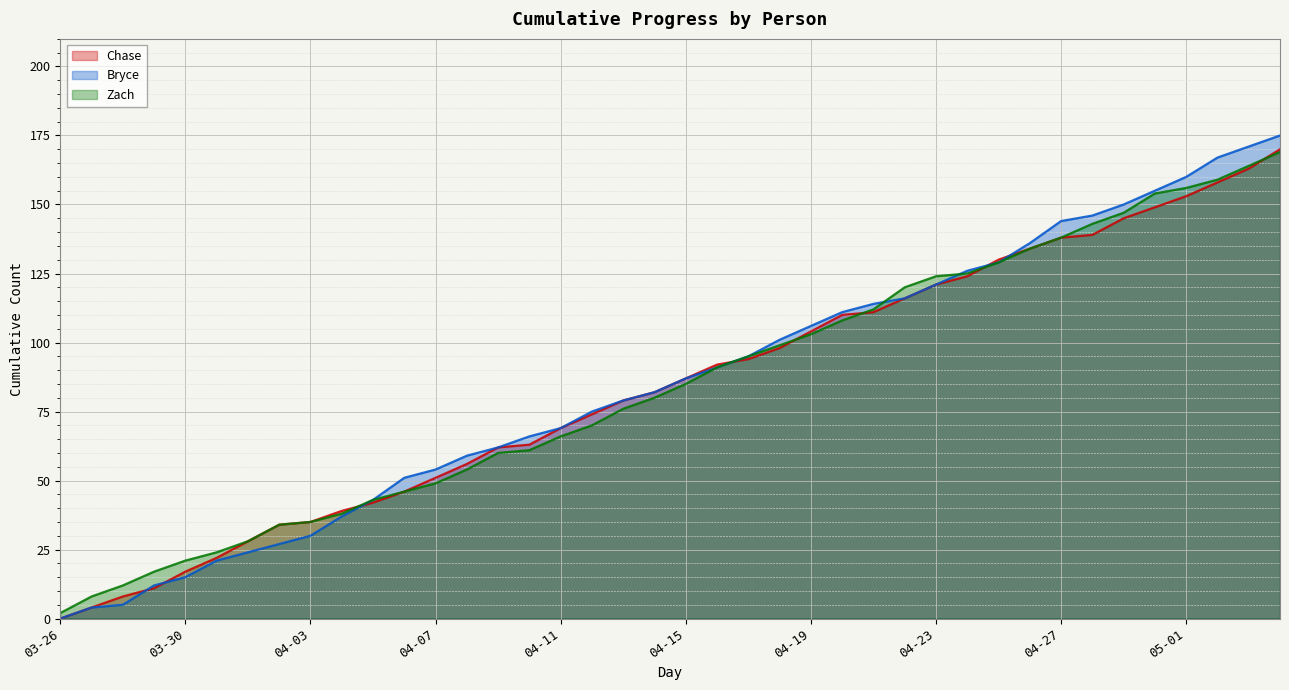

Reading left to right, what are all the values shown in this chart?

Chase: 0	4	8	11	17	22	28	34	35	39	42	46	51	56	62	63	69	74	79	82	87	92	94	98	104	110	111	116	121	124	130	134	138	139	145	149	153	158	163	170
Bryce: 0	4	5	12	15	21	24	27	30	37	43	51	54	59	62	66	69	75	79	82	87	91	95	101	106	111	114	116	121	126	129	136	144	146	150	155	160	167	171	175
Zach: 2	8	12	17	21	24	28	34	35	38	43	46	49	54	60	61	66	70	76	80	85	91	95	99	103	108	112	120	124	125	129	134	138	143	147	154	156	159	164	169